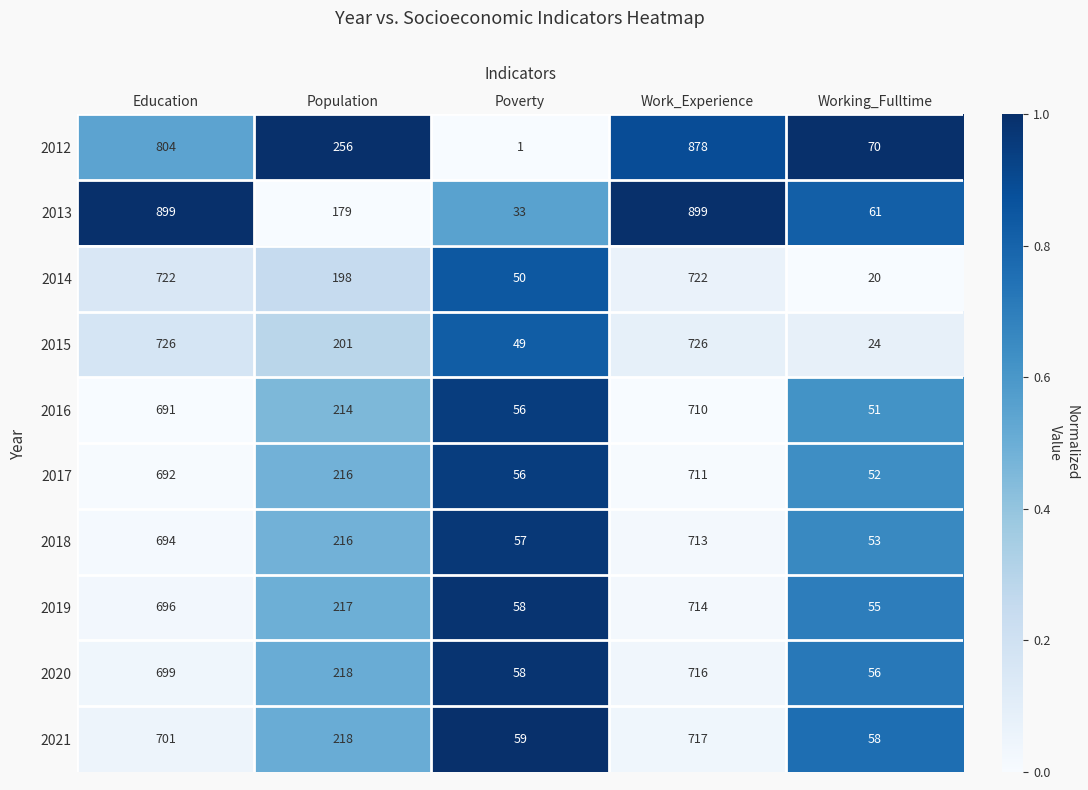

What is the lowest value of the 2018 series?

53